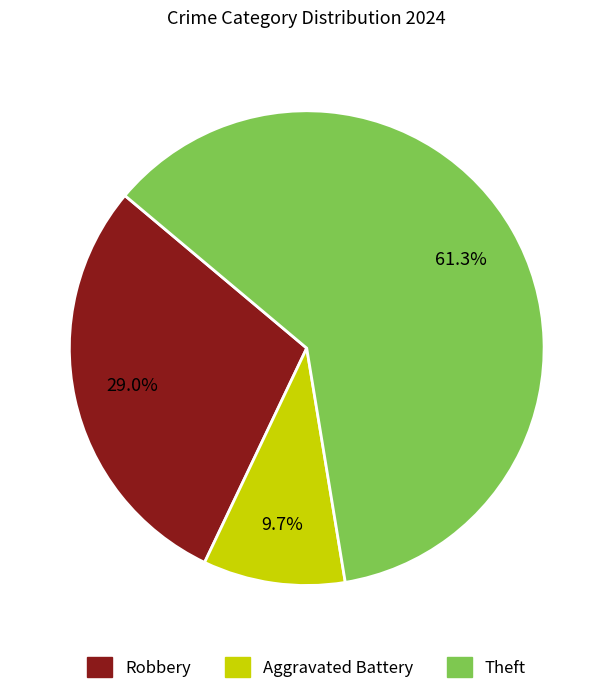

Is there a majority slice in this chart?

Yes